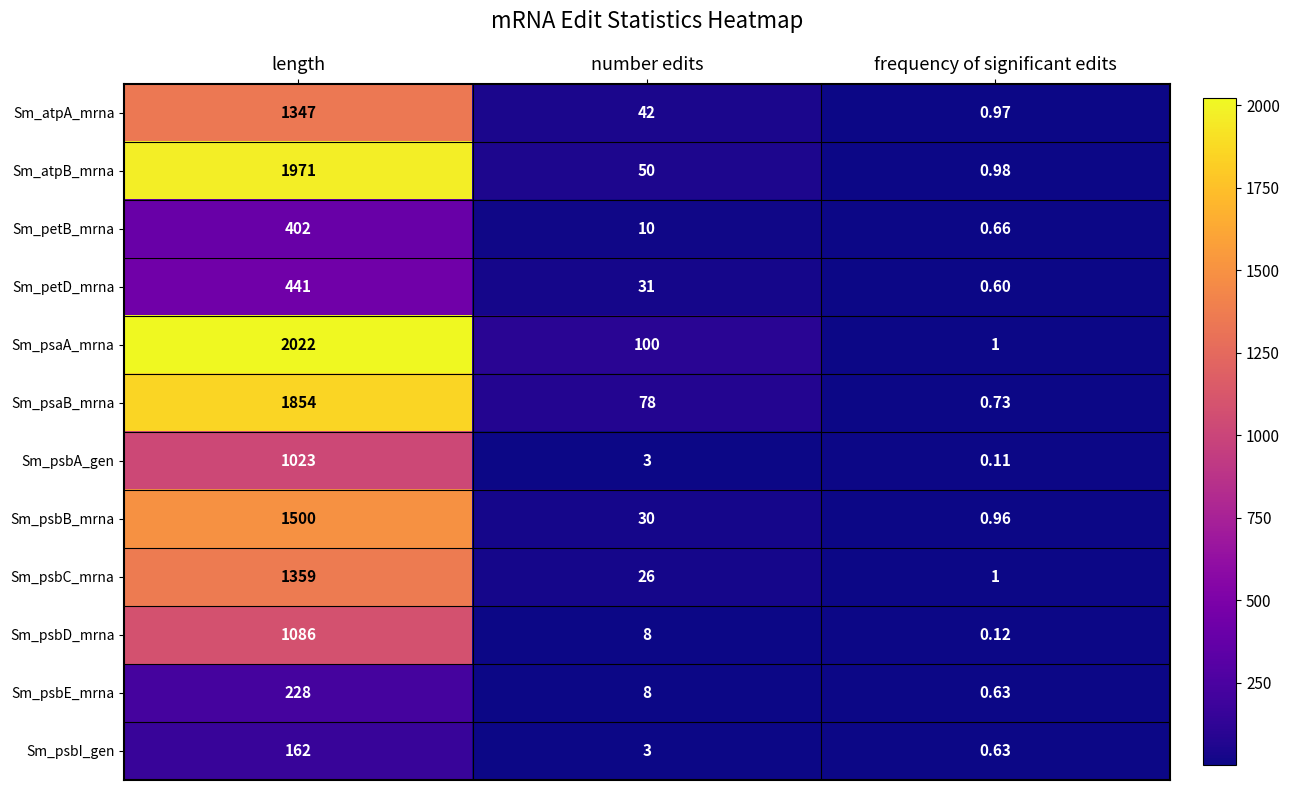

List the series in order of their peak value, lowest first.

Sm_psbI_gen, Sm_psbE_mrna, Sm_petB_mrna, Sm_petD_mrna, Sm_psbA_gen, Sm_psbD_mrna, Sm_atpA_mrna, Sm_psbC_mrna, Sm_psbB_mrna, Sm_psaB_mrna, Sm_atpB_mrna, Sm_psaA_mrna